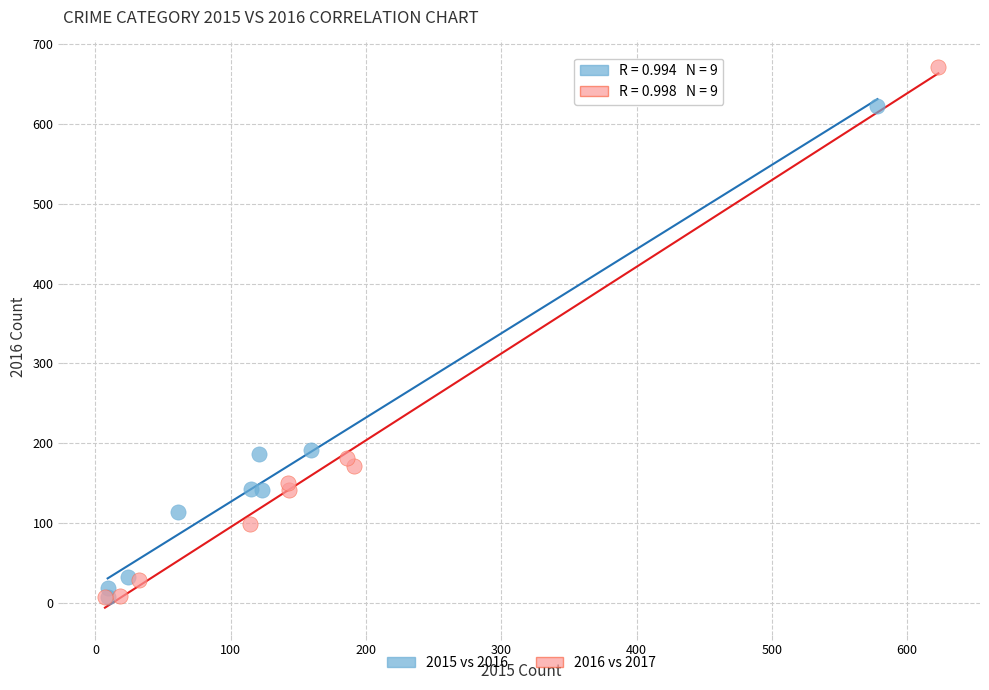

Which series contains the highest Y value?

2016 vs 2017